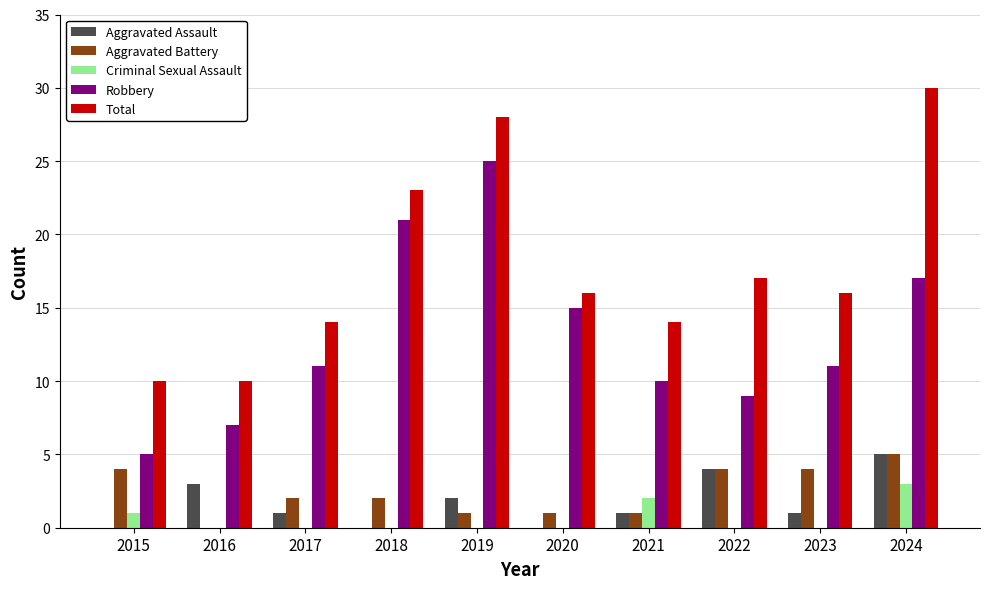

Which series has the largest total across all categories?

Total